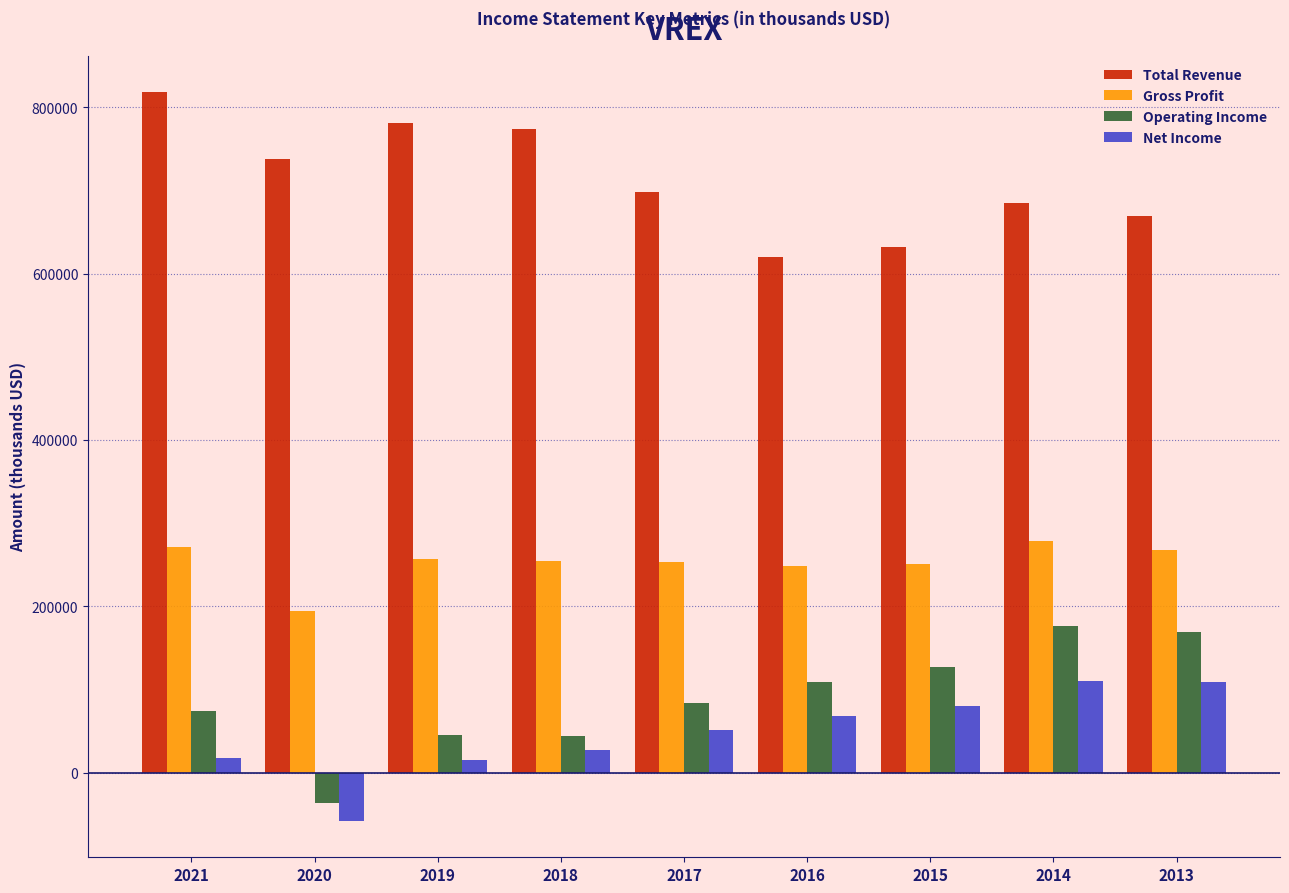

What is the value of the Total Revenue bar at the 6th from the left?

620100